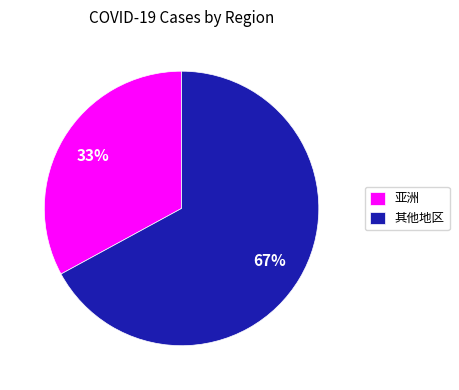

Between 其他地区 and 亚洲, which is larger?

其他地区